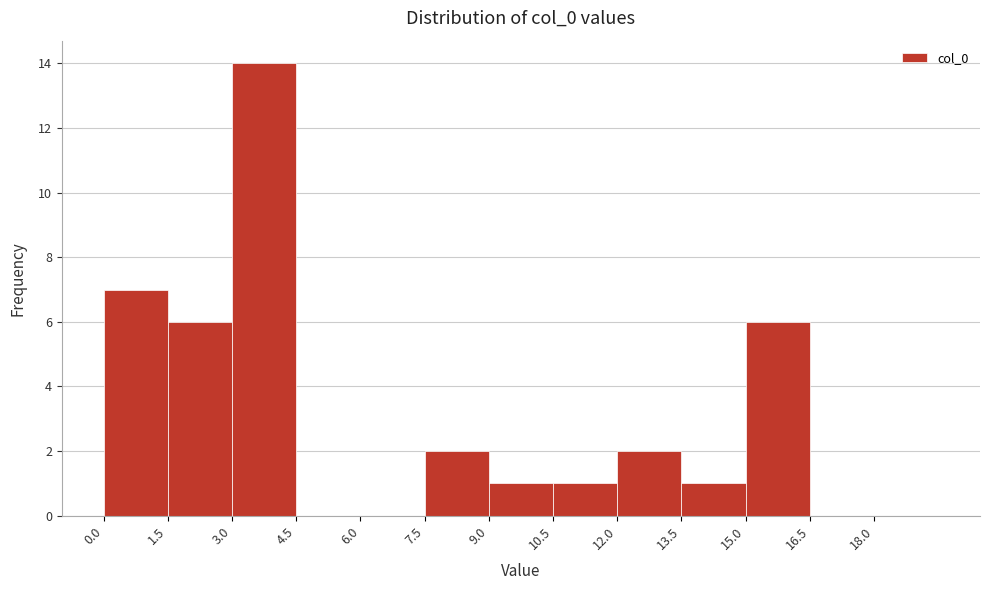

What is the height of the bar covering 0.0 to 1.5 on the x-axis? Neither the bar edges nor the heights are printed on the chart, so give them approximately, as read against the axes.

7